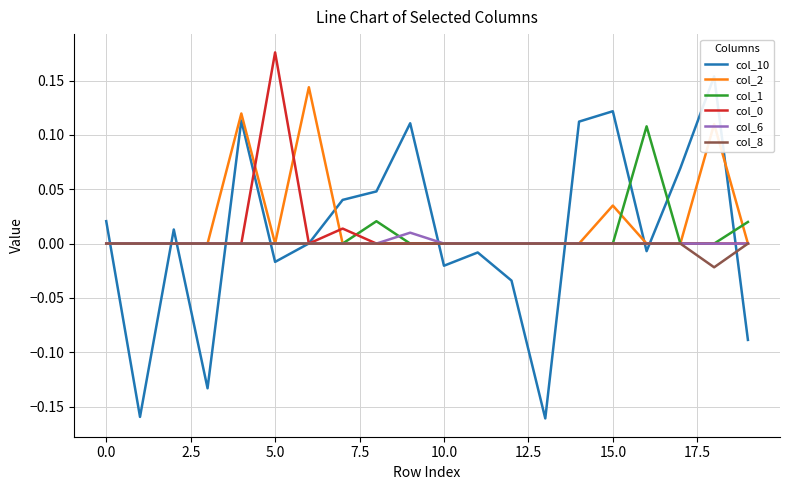

True or false: col_1 has a value of 0.0 at 10.0.

True